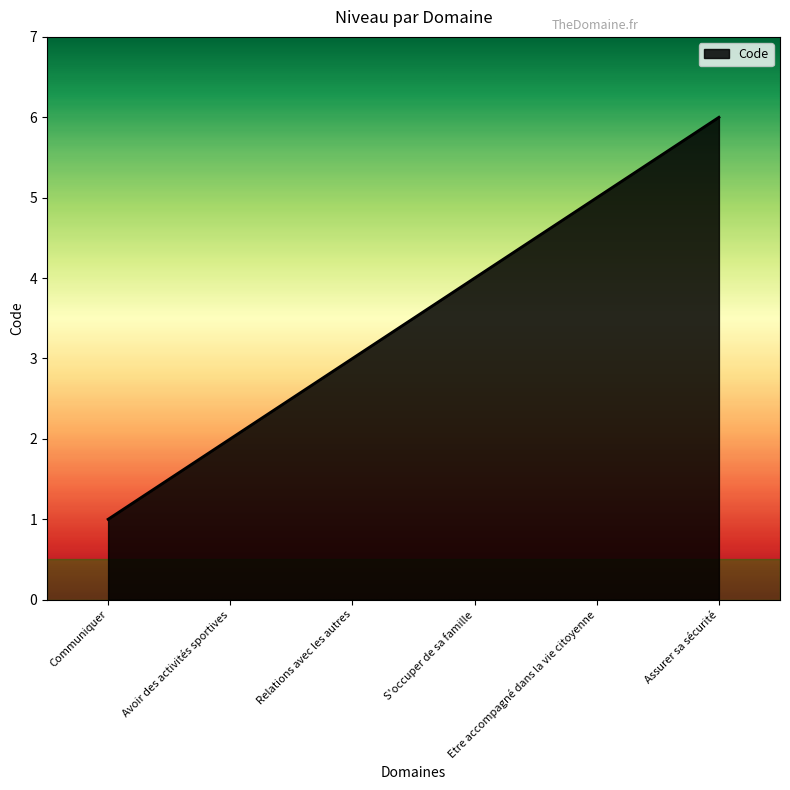

How many series are shown in this chart?

1